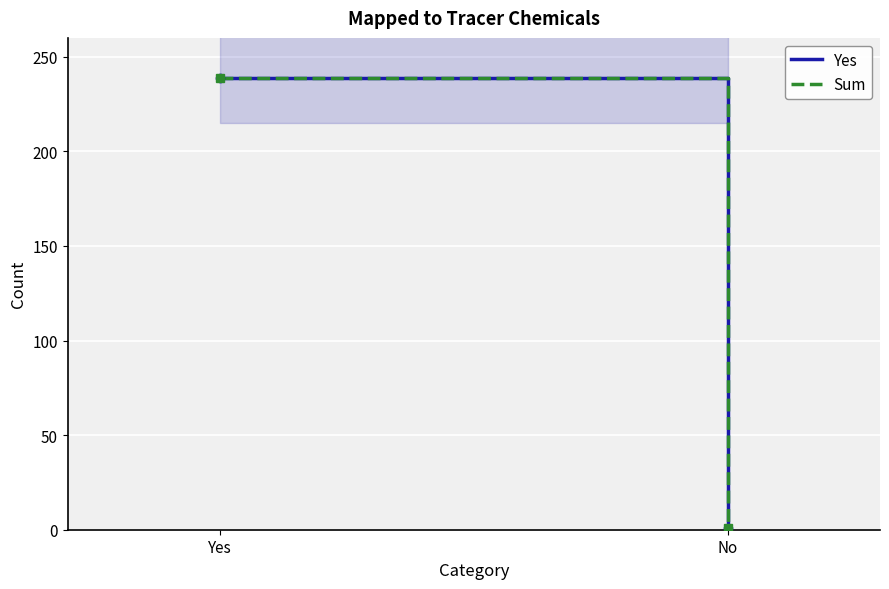

What is the label of the 1st point from the left?

Yes